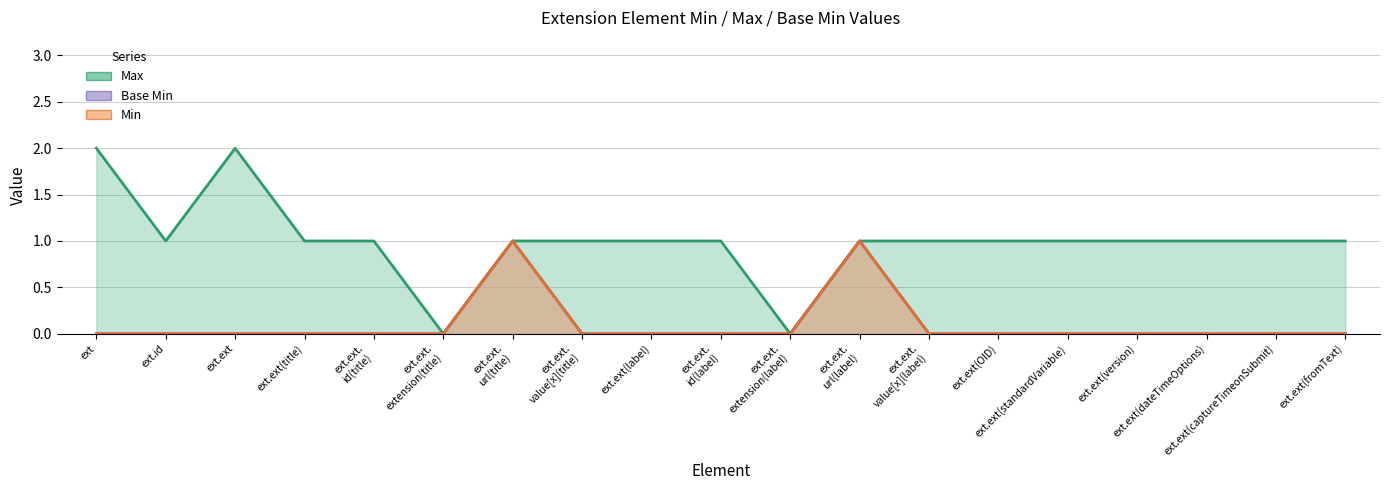

What is the sum of all Base Min values?

2